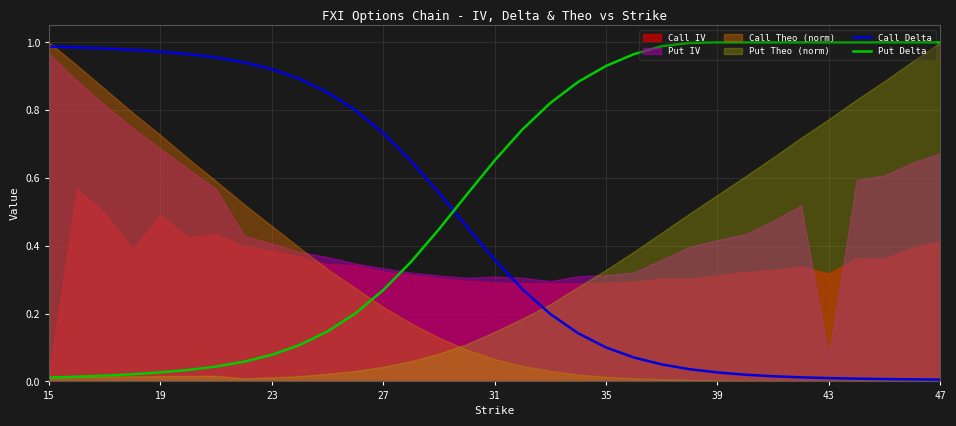

True or false: Put Delta has a value of 1.0 at 39.

True